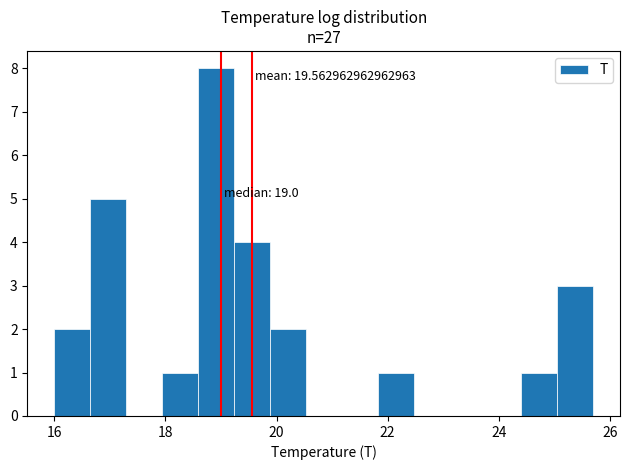

Around what value on the x-axis is the tallest bar? Give the approximate position of its centre, as read against the axis.

19.0